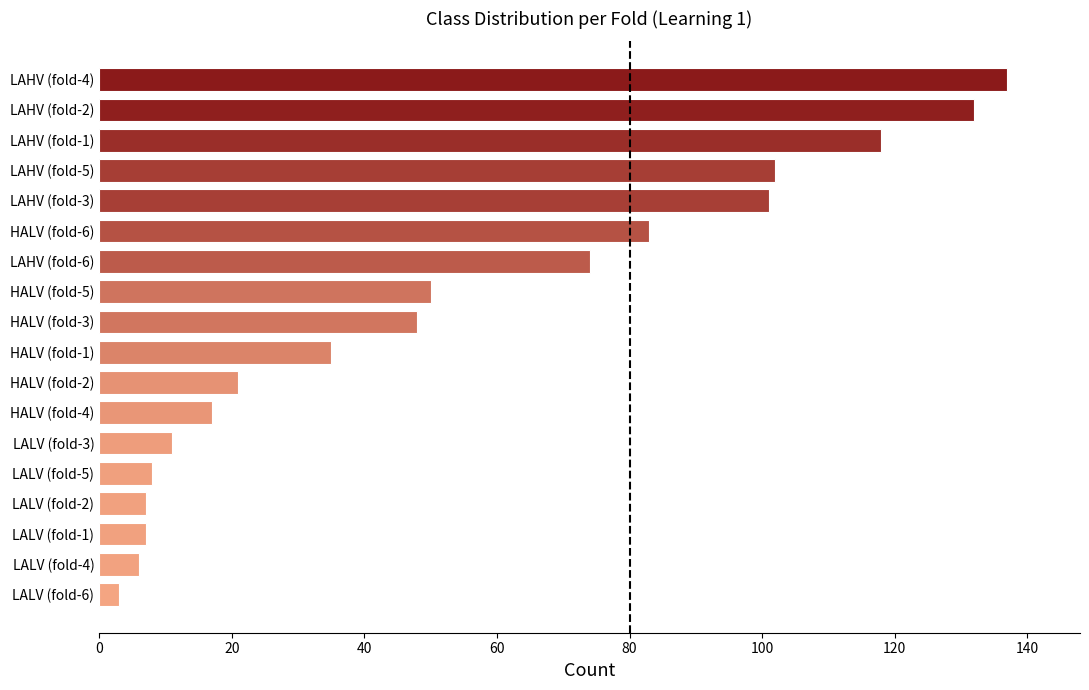

True or false: the data shows 74 at LAHV (fold-6).

True